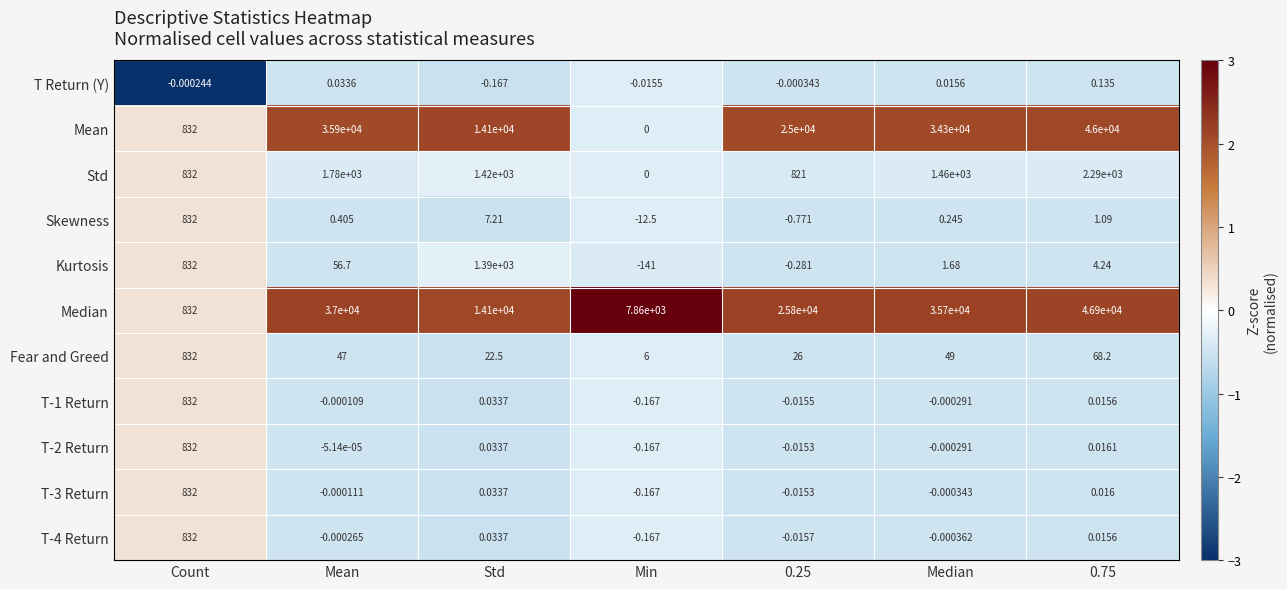

Which series has the largest total across all categories?

Median